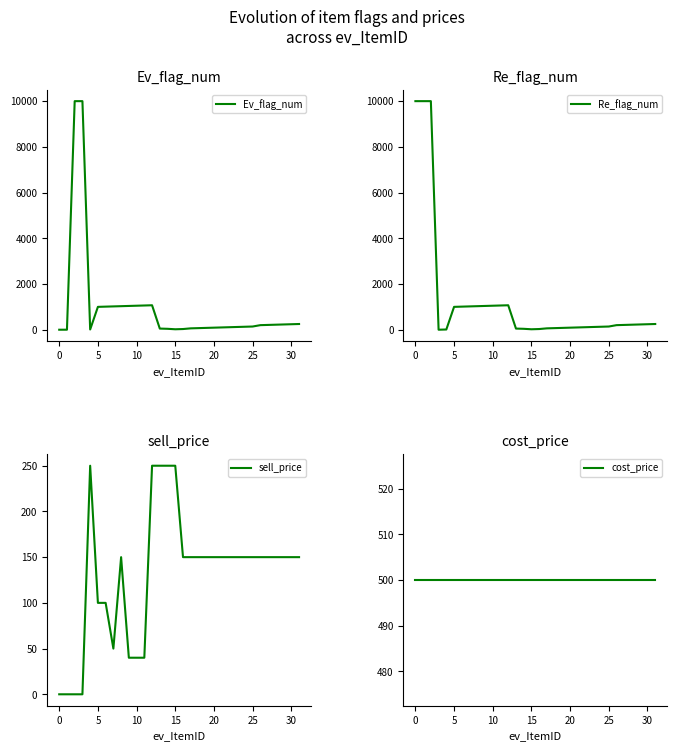

True or false: Re_flag_num and Ev_flag_num intersect in this chart.

False